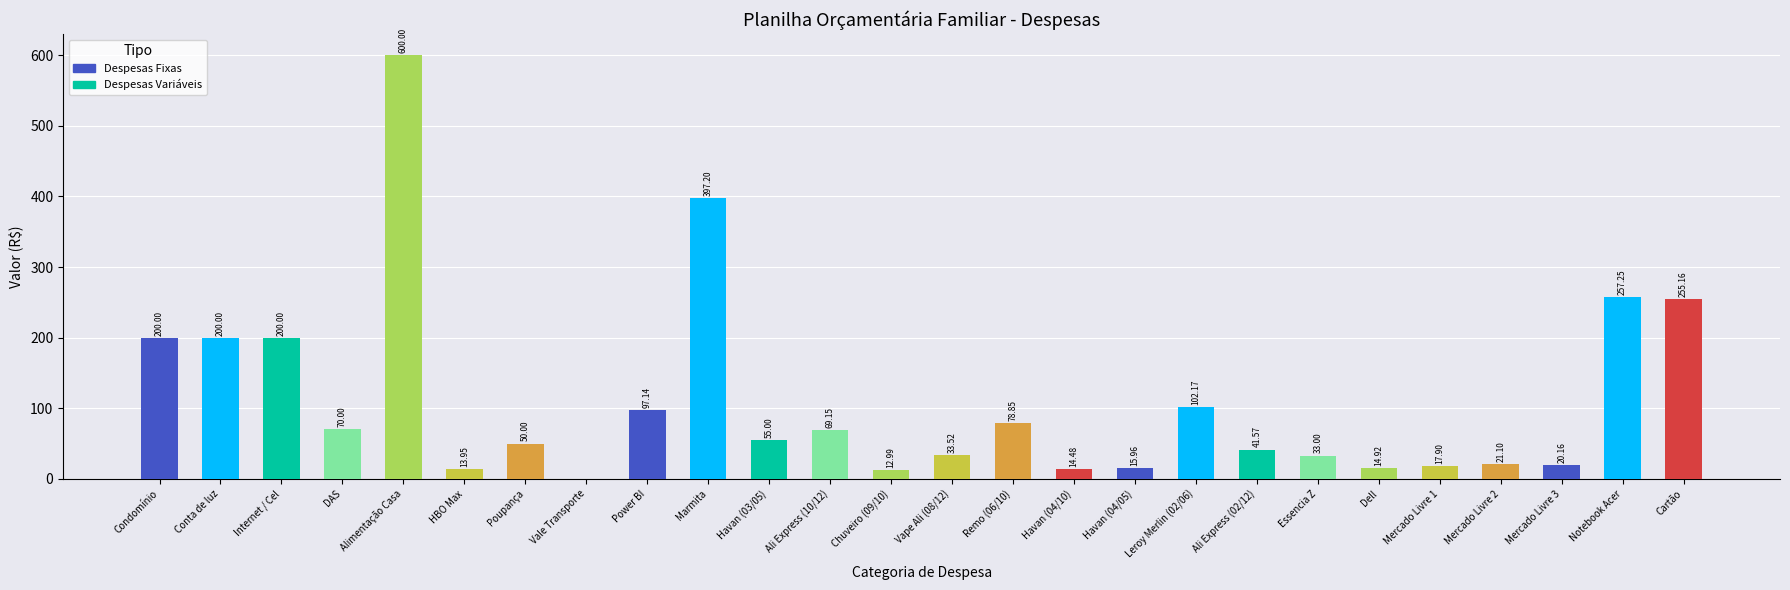

At which label is the value closest to 300?

Notebook Acer